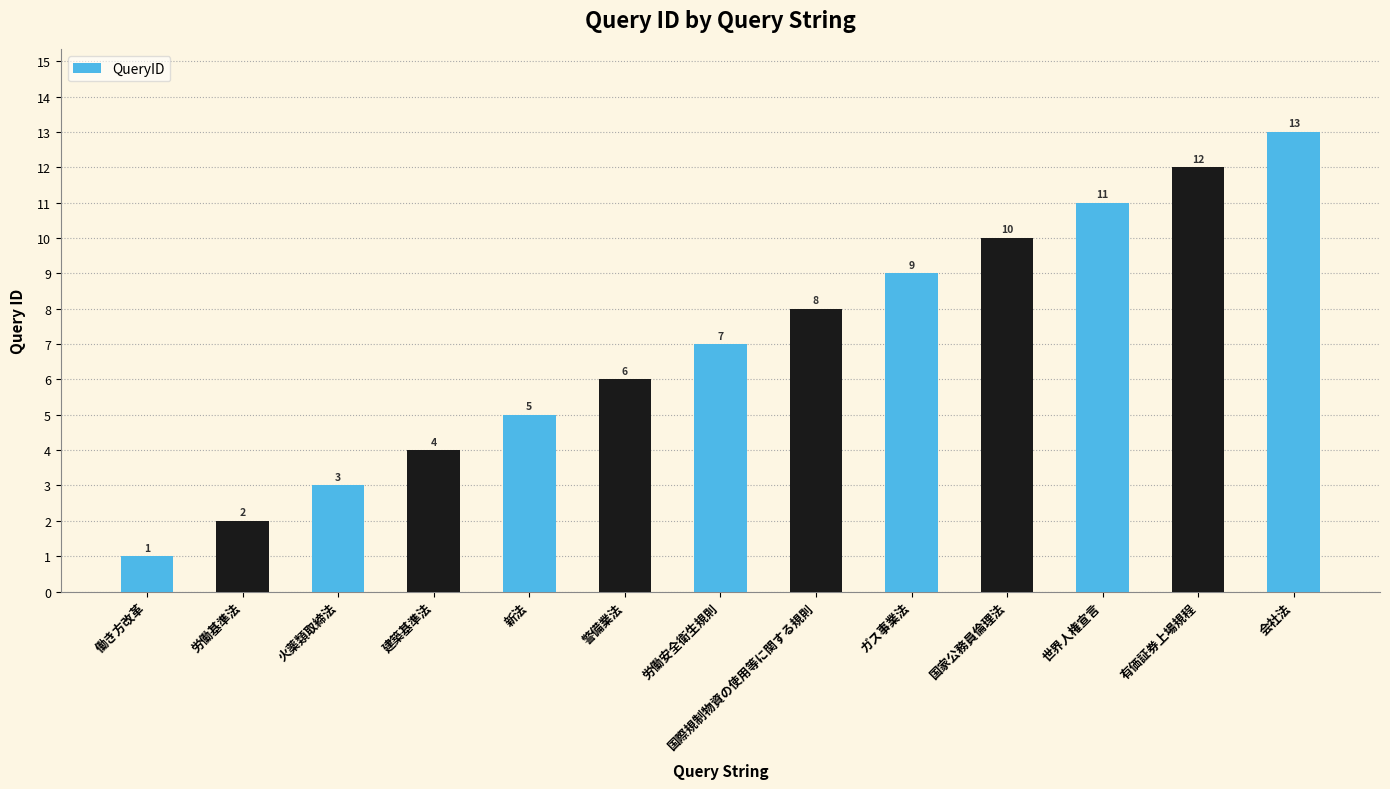

True or false: the data shows 4 at 有価証券上場規程.

False